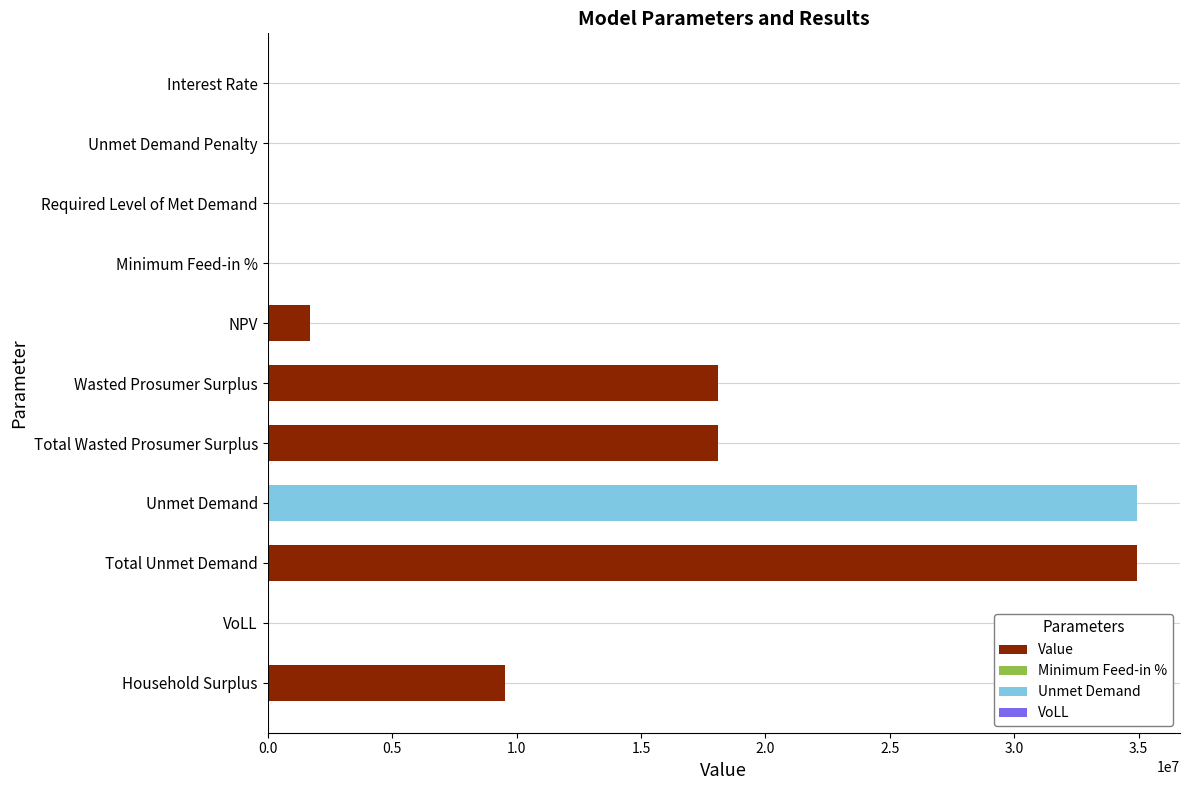

What value does the data have at Total Wasted Prosumer Surplus?

18093321.8